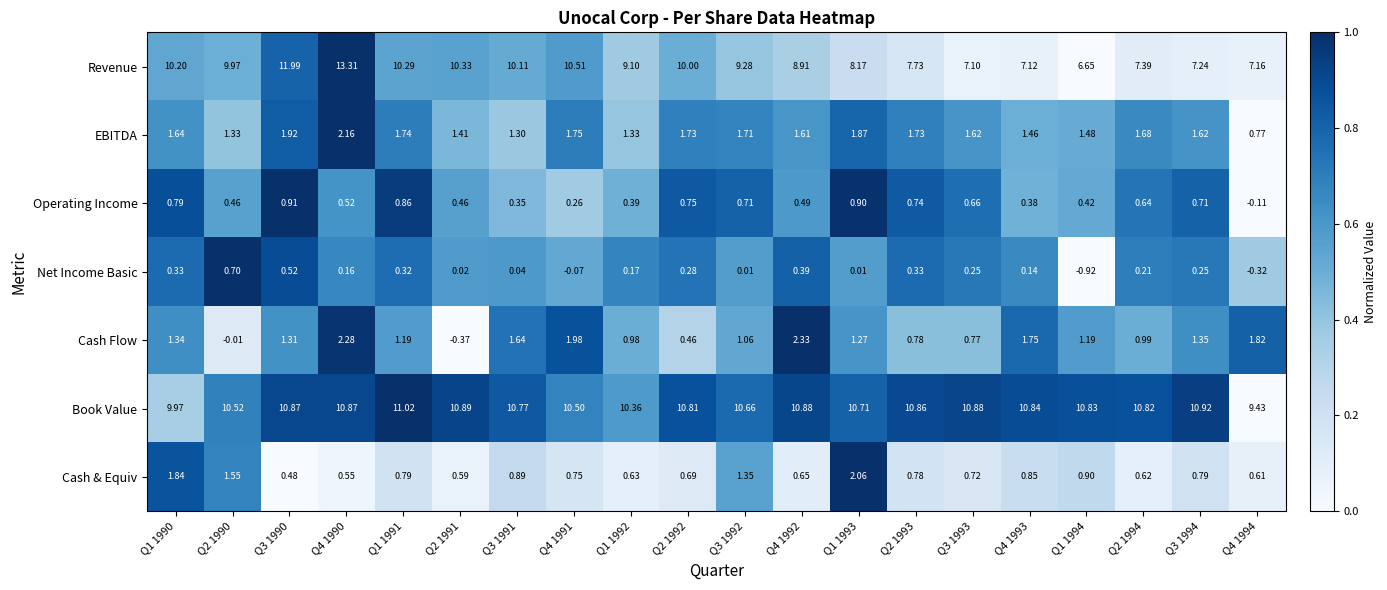

What is the total value across all series at Q3 1991?

25.1